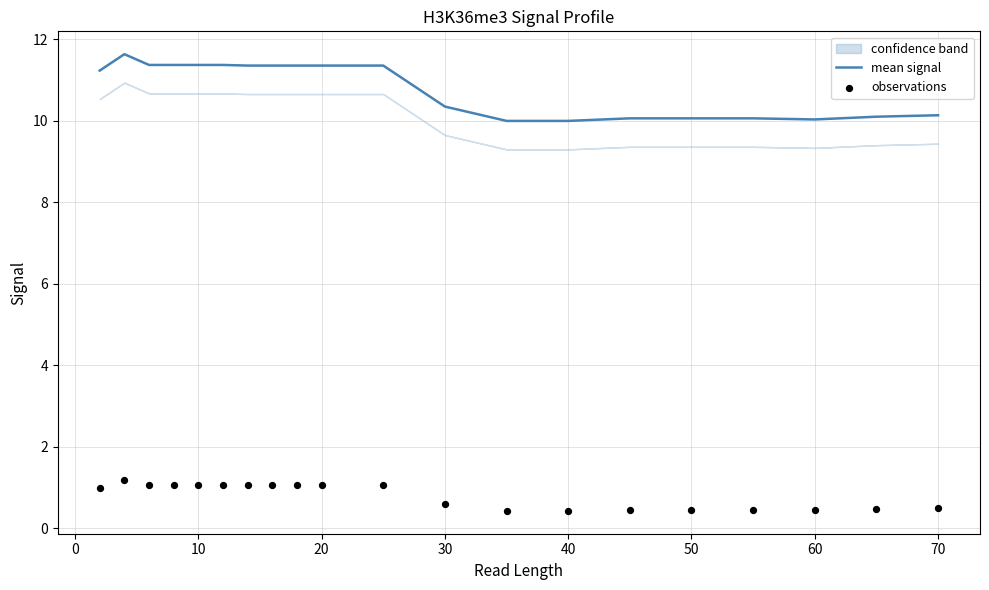

Which series has the largest Y range (max minus min)?

mean signal